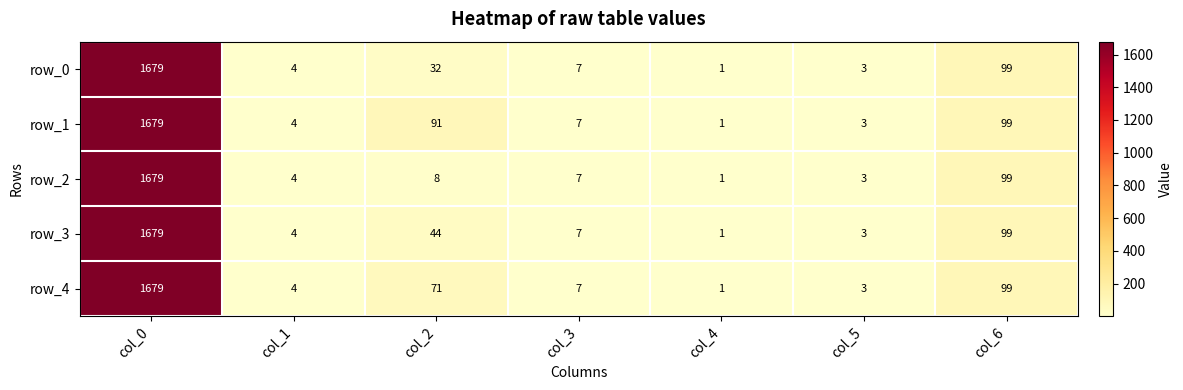

Which series has the largest total across all categories?

row_1